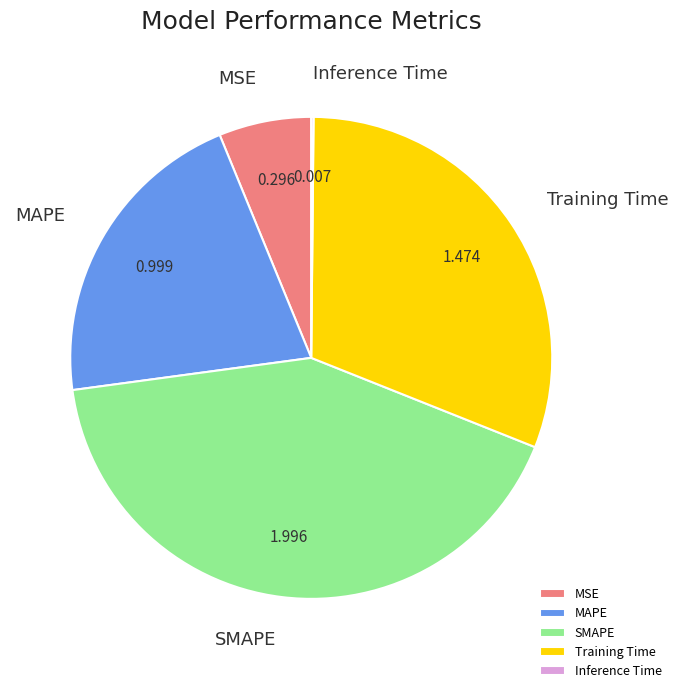

Combined, do MSE and Training Time account for over 50%?

No